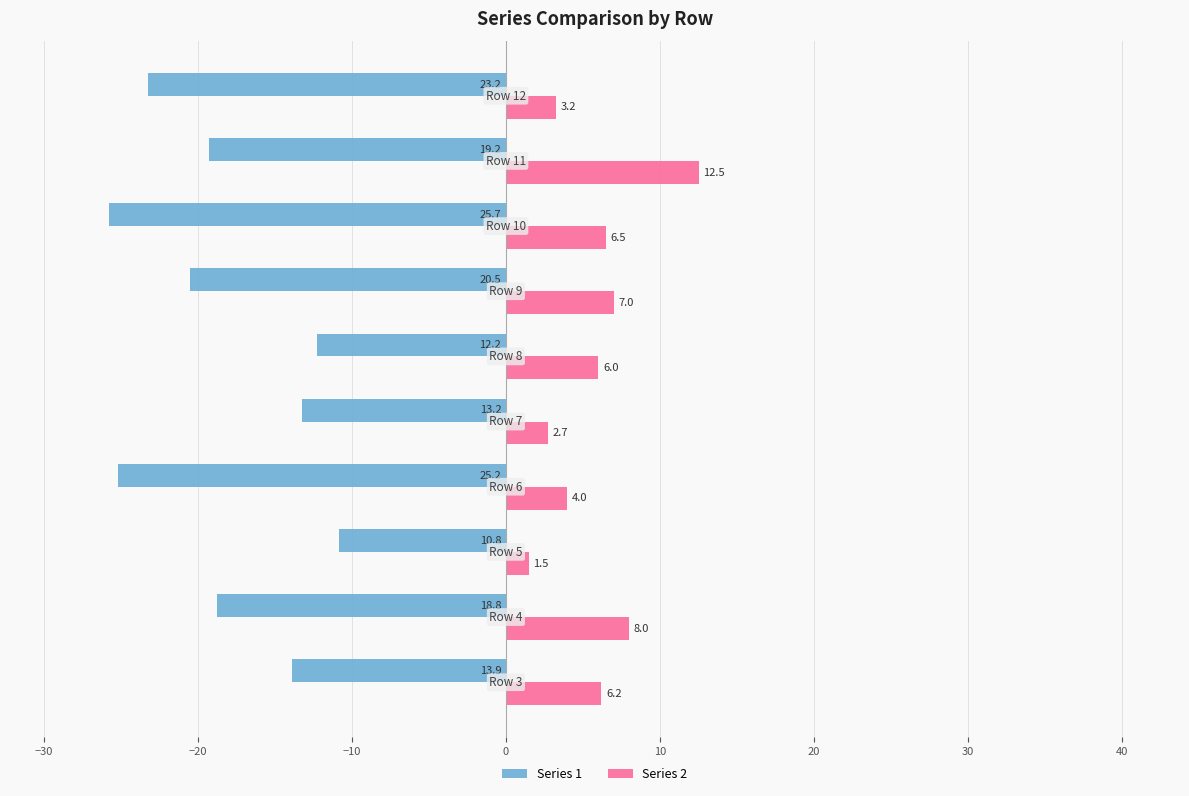

What is the average value of the Series 1 series?

-18.3